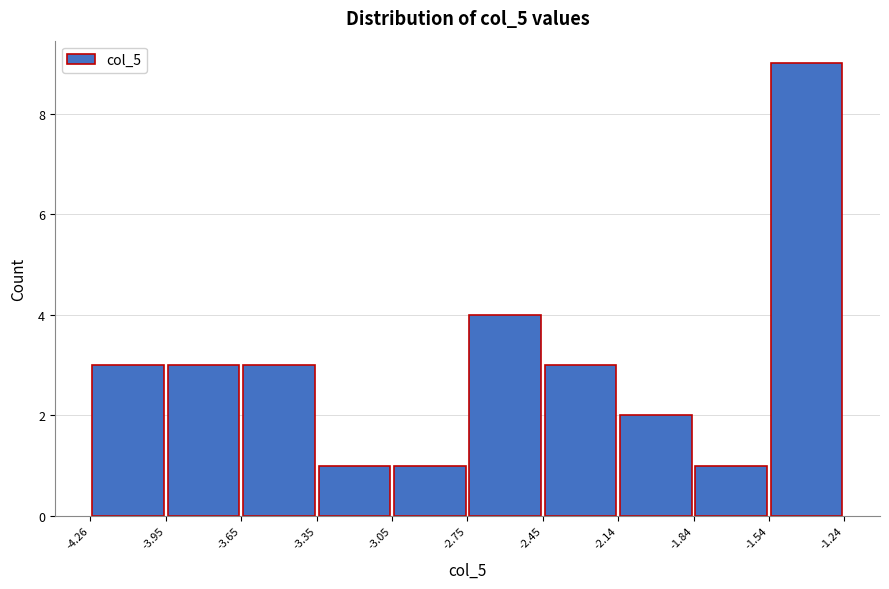

Reading left to right, transcribe this chart: for each bar, give the range it covers on the x-axis and its height. The values are not printed on the chart, so give them approximately, as read against the axis.

-4.26 to -3.95: 3
-3.95 to -3.65: 3
-3.65 to -3.35: 3
-3.35 to -3.05: 1
-3.05 to -2.75: 1
-2.75 to -2.45: 4
-2.45 to -2.14: 3
-2.14 to -1.84: 2
-1.84 to -1.54: 1
-1.54 to -1.24: 9